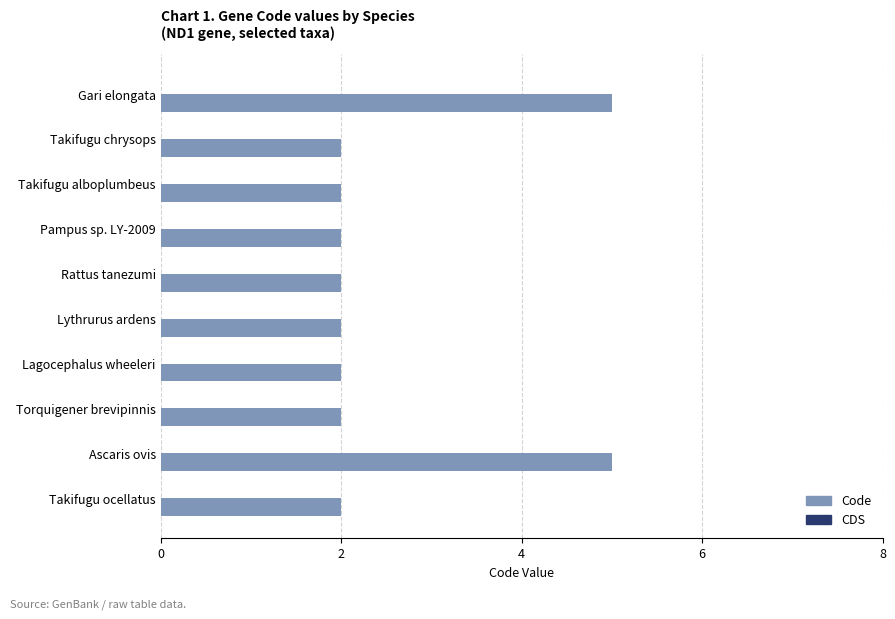

What is the label of the 7th bar from the top?

Lagocephalus wheeleri